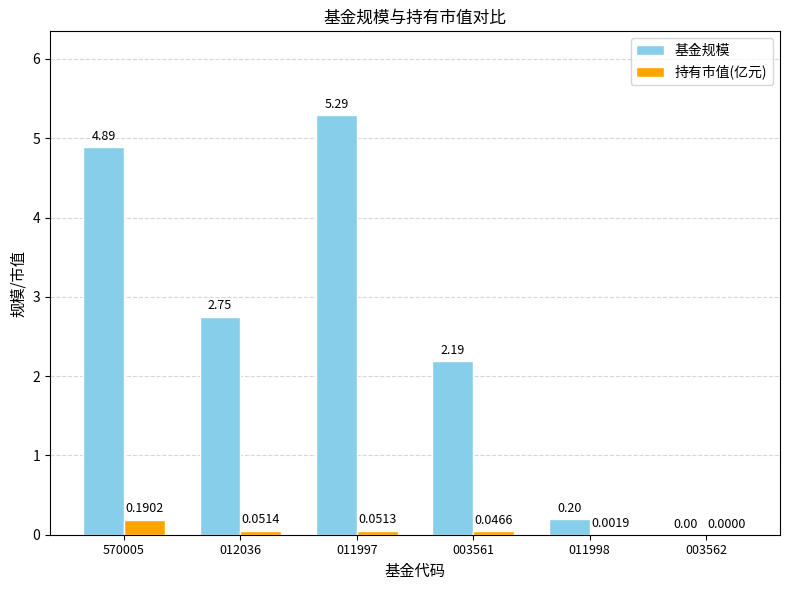

Which series changed the most between 570005 and 011998?

基金规模